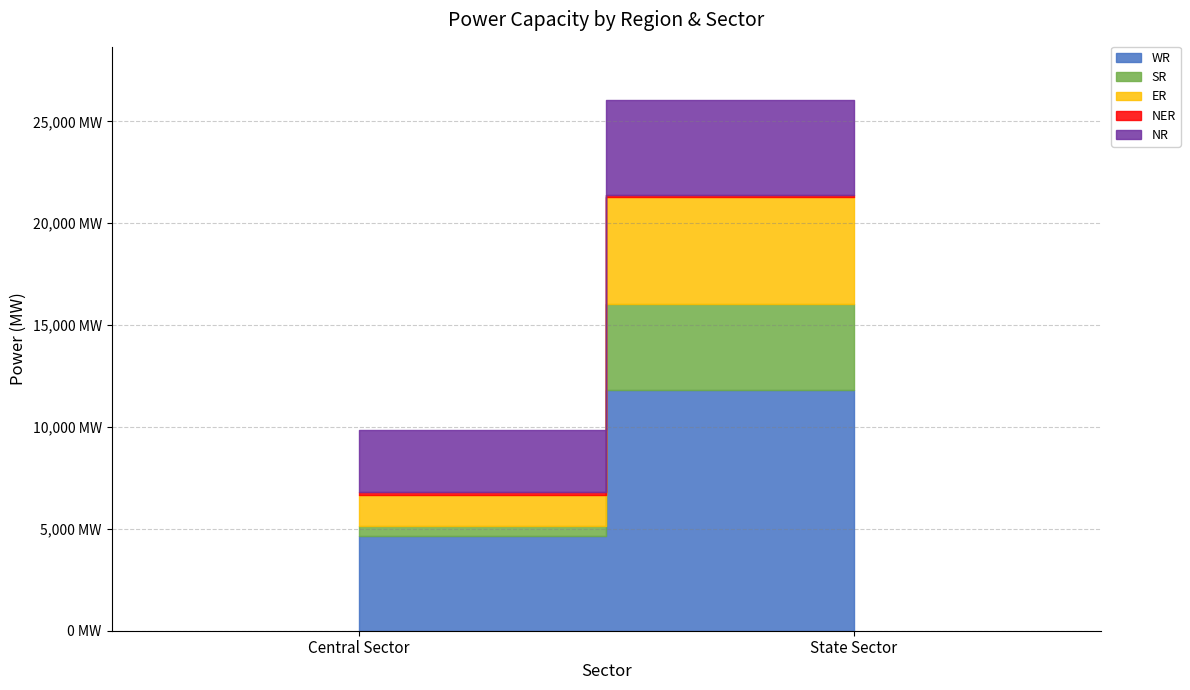

What is the total value across all series at State Sector?

26050